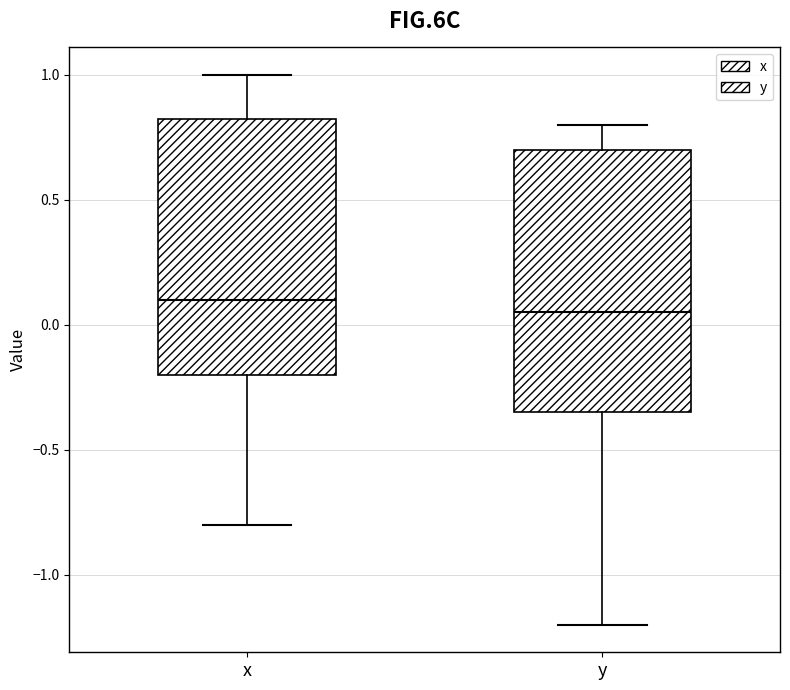

Reading left to right, read every box against the y-axis: the position of its median line, the range the box covers, and the ends of its whiskers. The values are not printed on the chart, so give them approximately, as read against the axis.

x: median 0.10, box -0.20 to 0.85, whiskers -0.80 to 1.00
y: median 0.05, box -0.35 to 0.70, whiskers -1.20 to 0.80